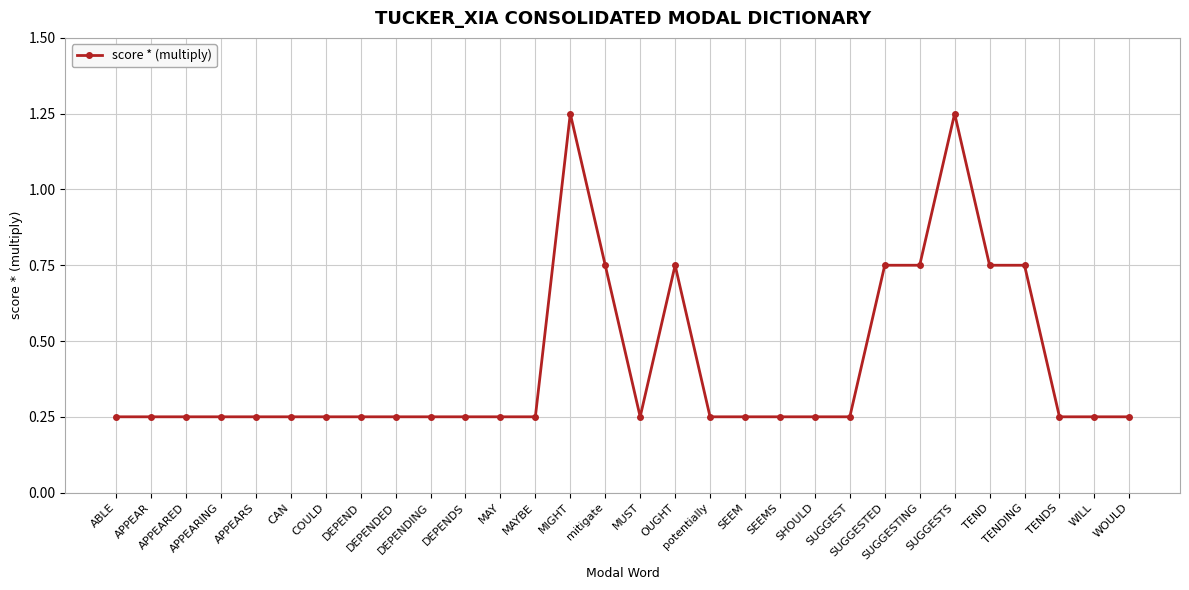

Does the chart display data point markers on the line(s)?

Yes